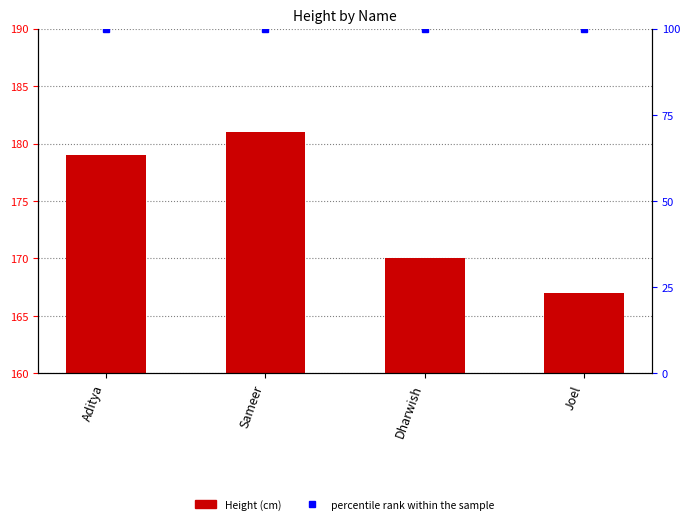

What is the label of the 4th bar from the right?

Aditya